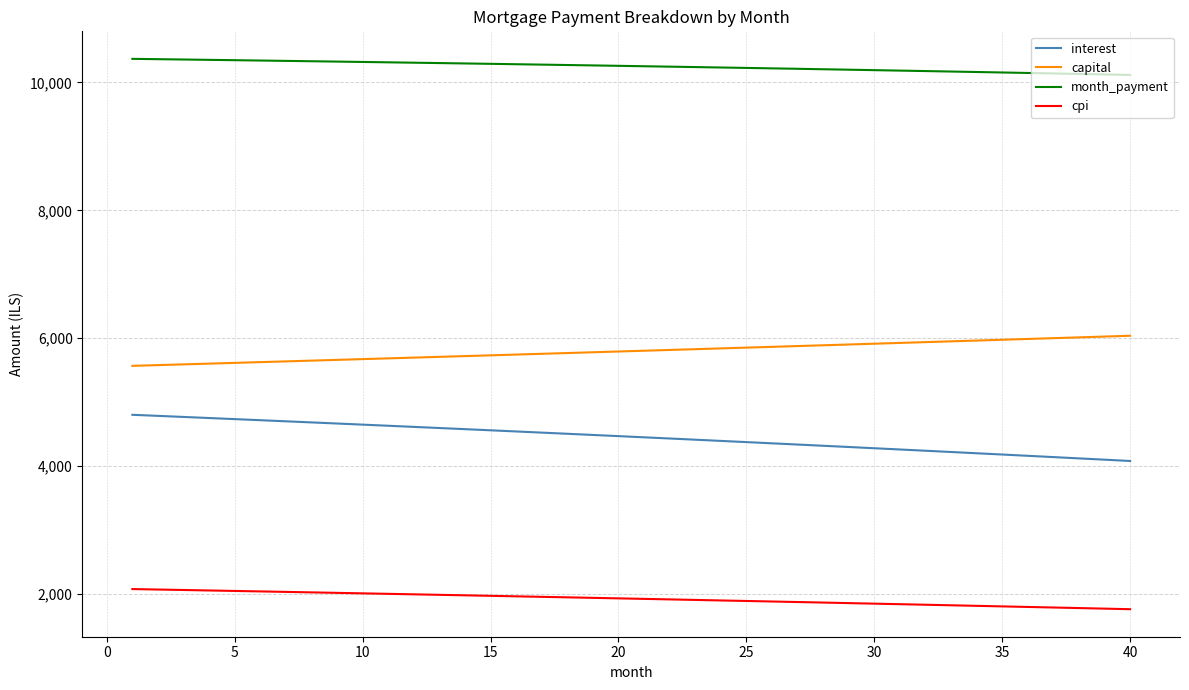

What is the greatest value displayed?

10368.8